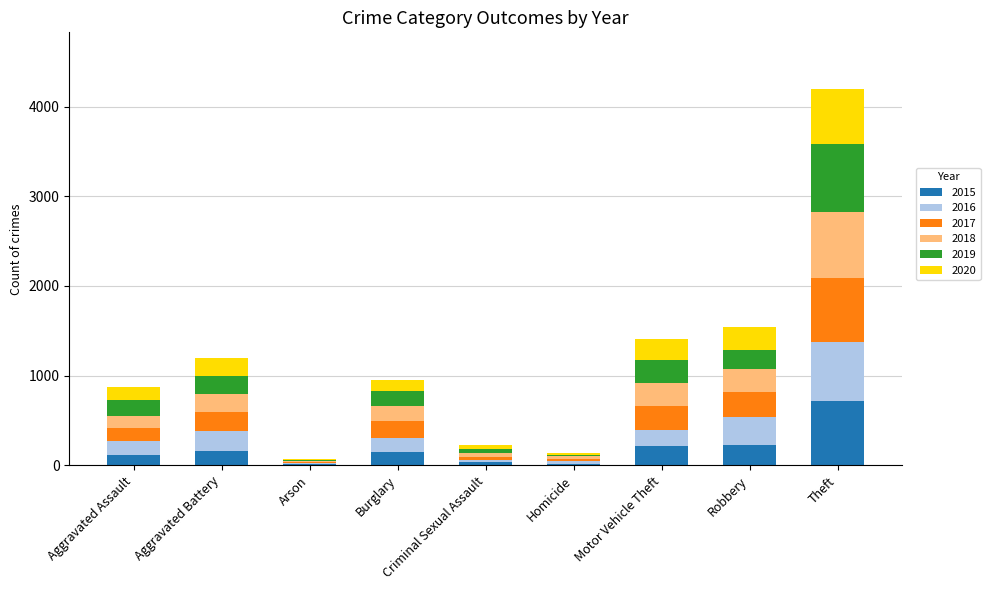

What is the maximum value for 2015?

721